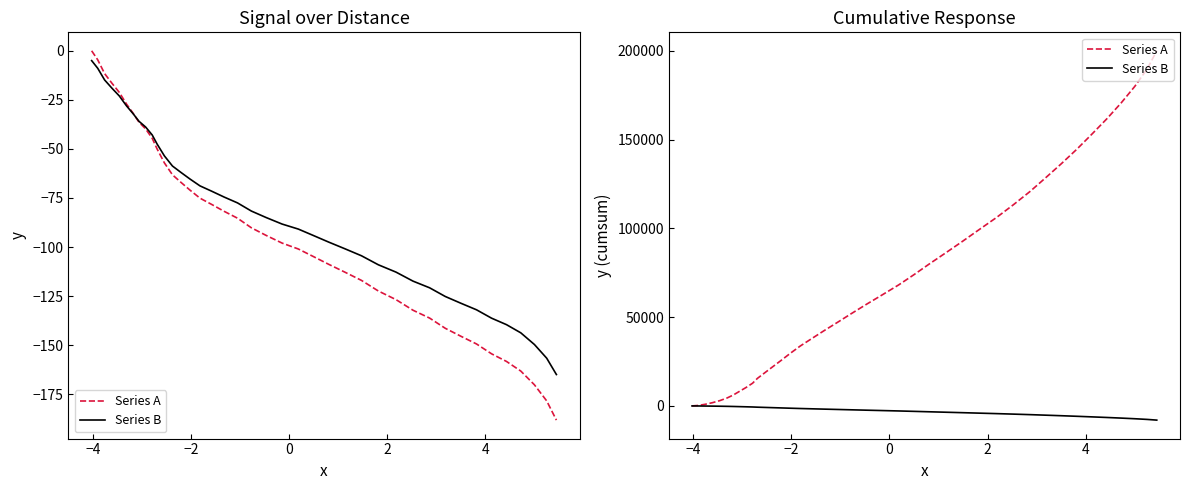

Which series has the widest spread of values?

Series A